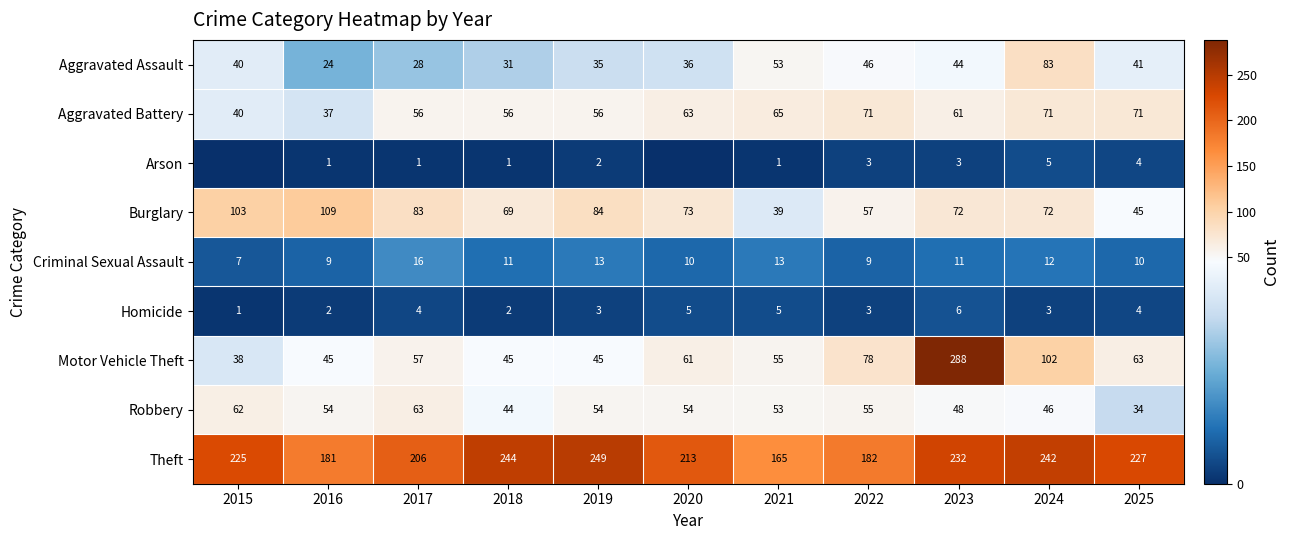

What is the highest value of the Burglary series?

109